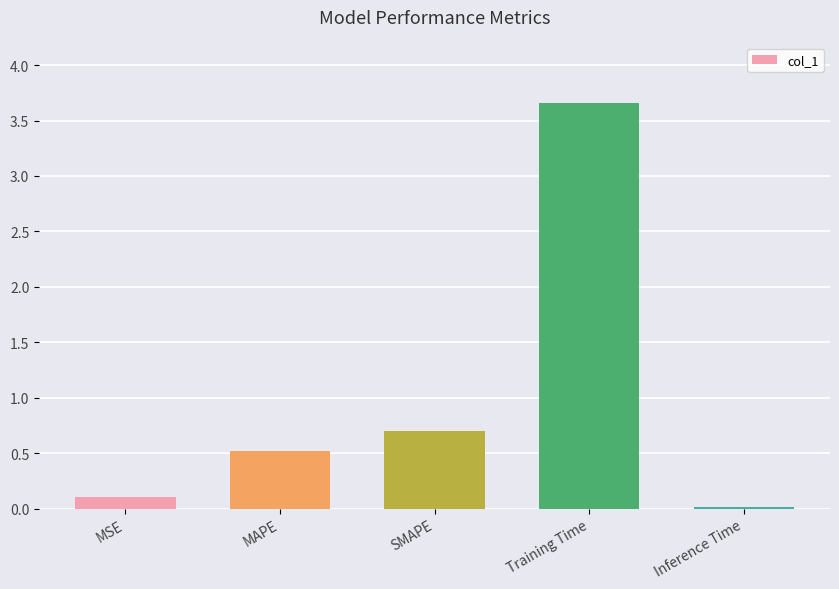

What is the change in value from MAPE to Inference Time?

-0.5